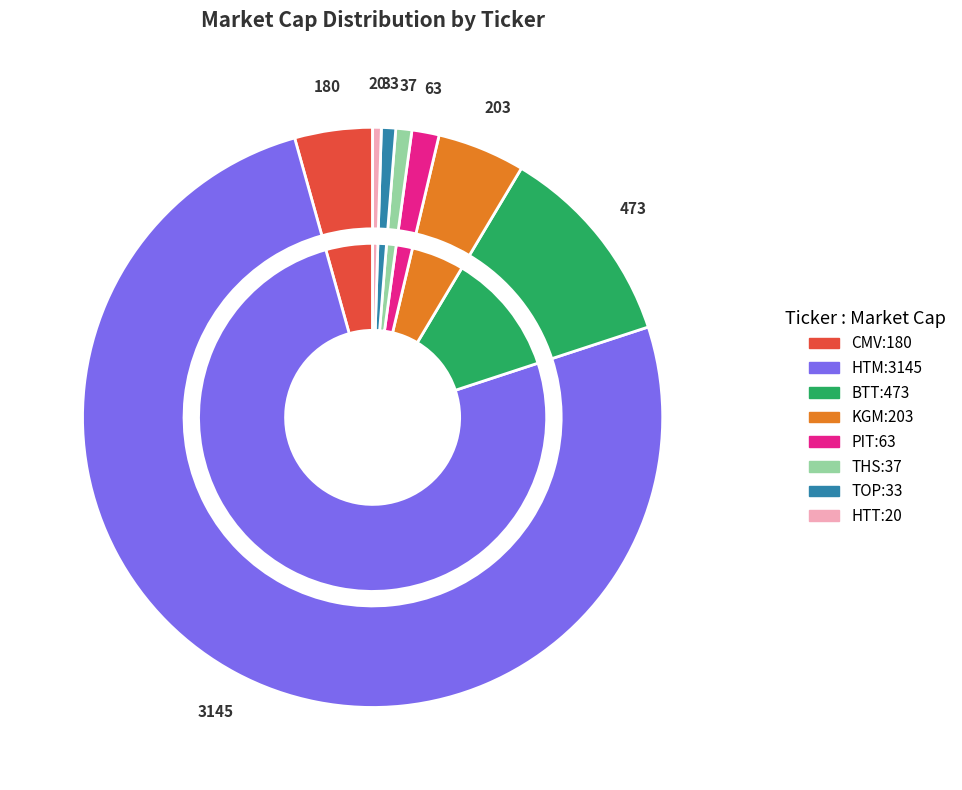

To the nearest percent, what is the difference between the KGM and HTT slice percentages?

4%